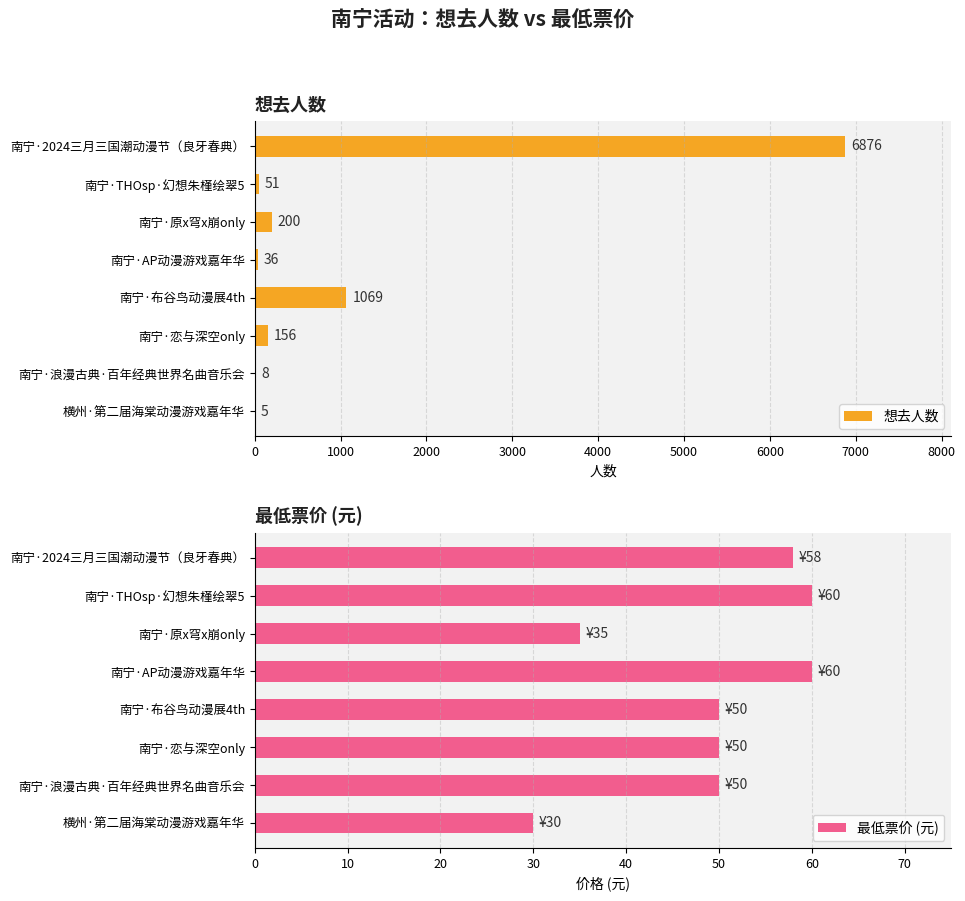

What are all the series names shown in the legend?

想去人数, 最低票价 (元)